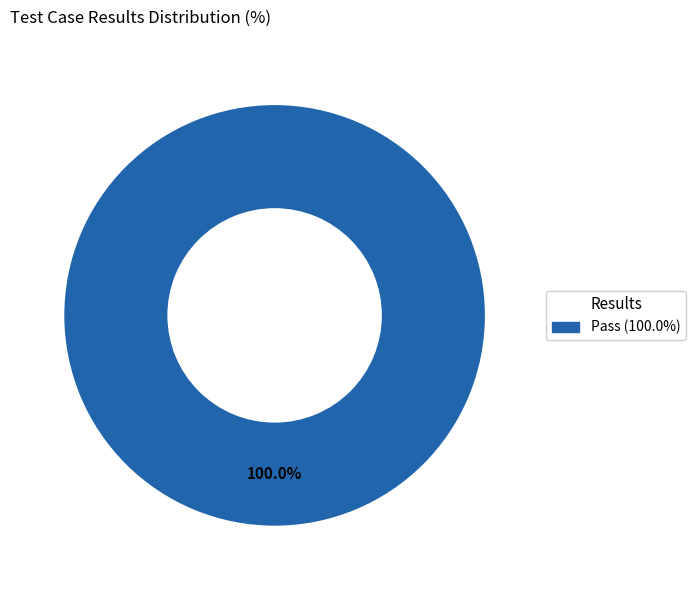

Does any single category account for the majority?

Yes